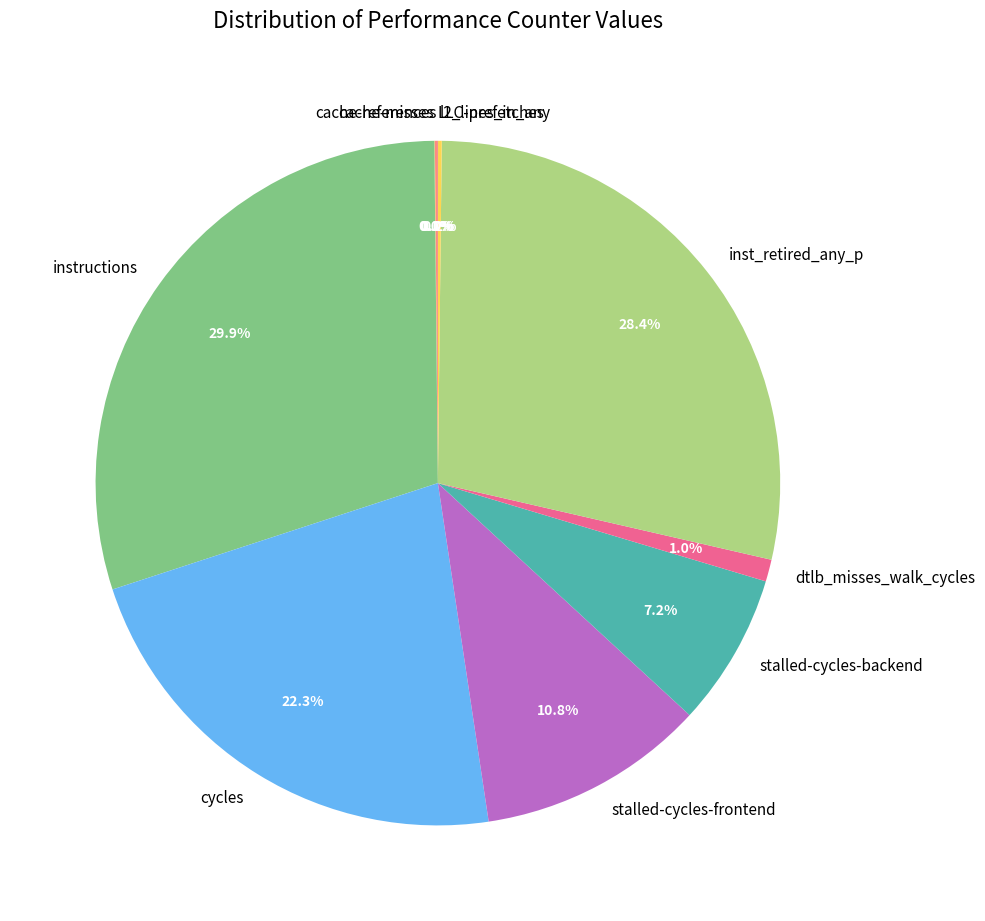

Approximately how many times larger is the value at stalled-cycles-backend compared to stalled-cycles-frontend?

0.7